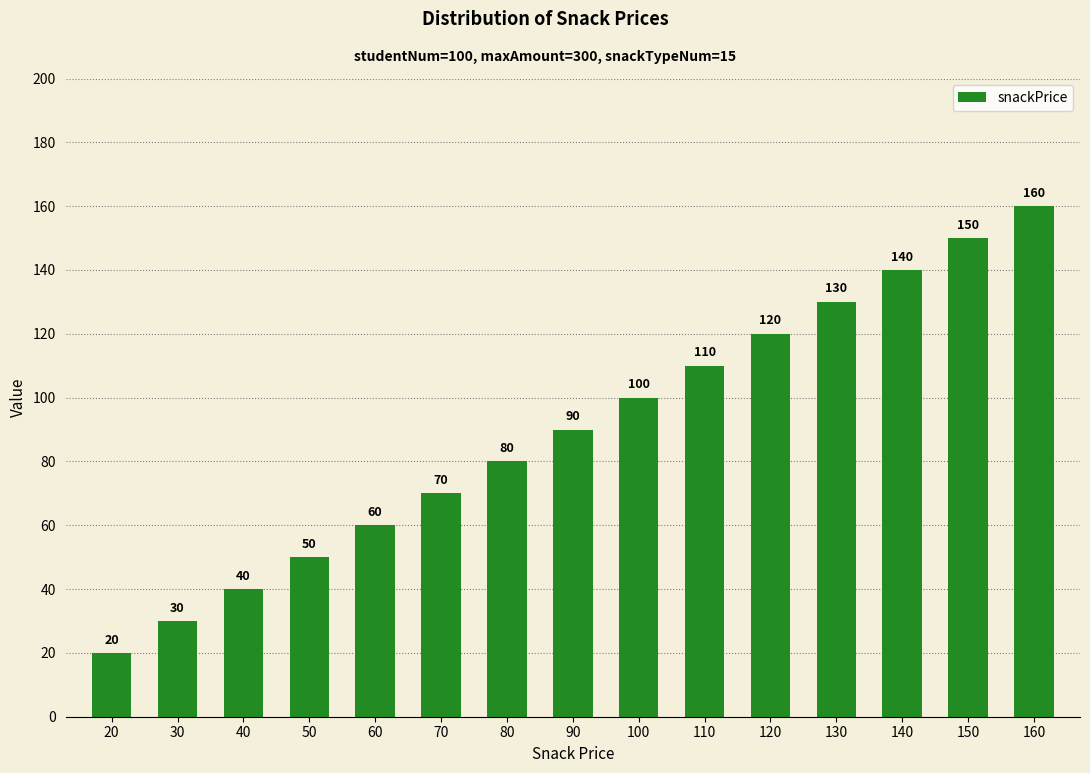

What is the smallest value displayed?

20